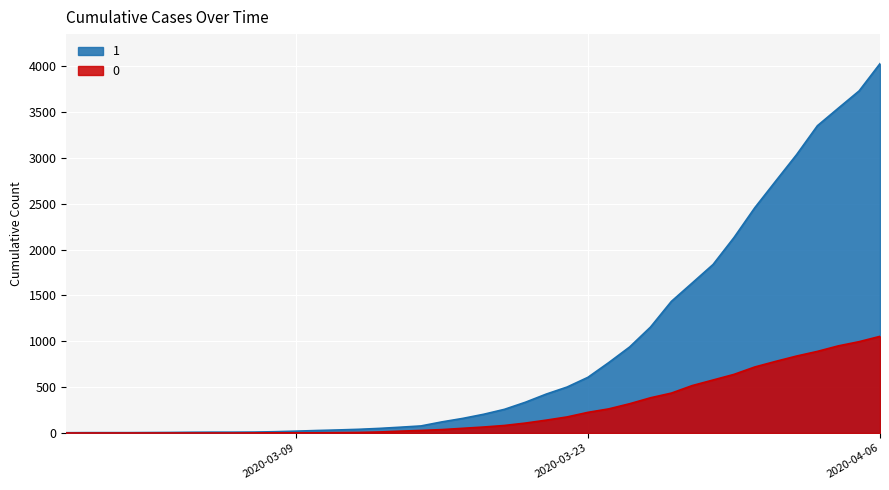

How many distinct data groups are displayed?

2